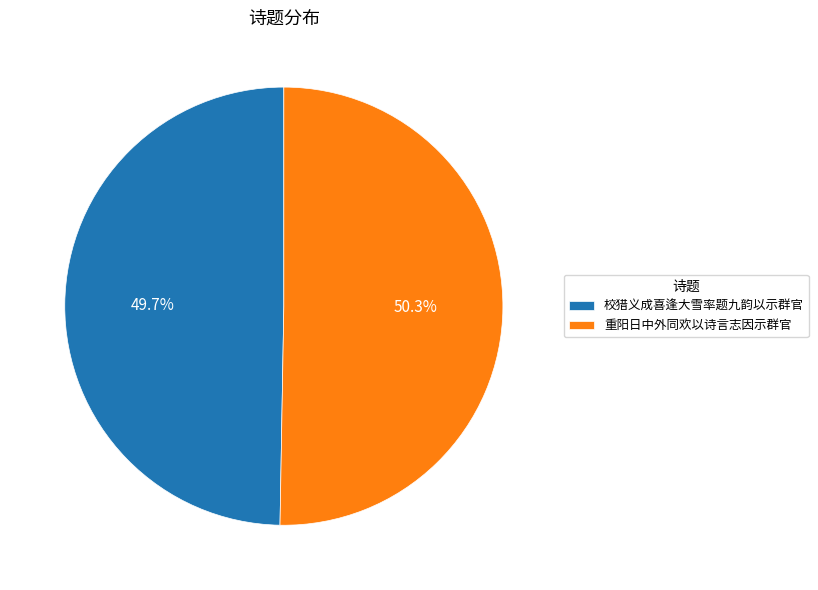

True or false: 校猎义成喜逢大雪率题九韵以示群官 accounts for 56% of the total.

False